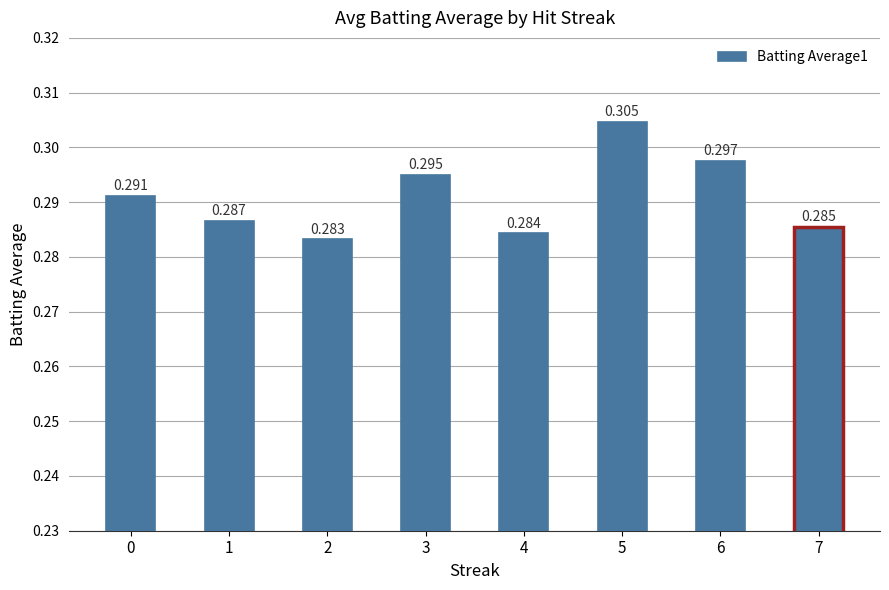

What is the sum of the values at 2 and 5?

0.6